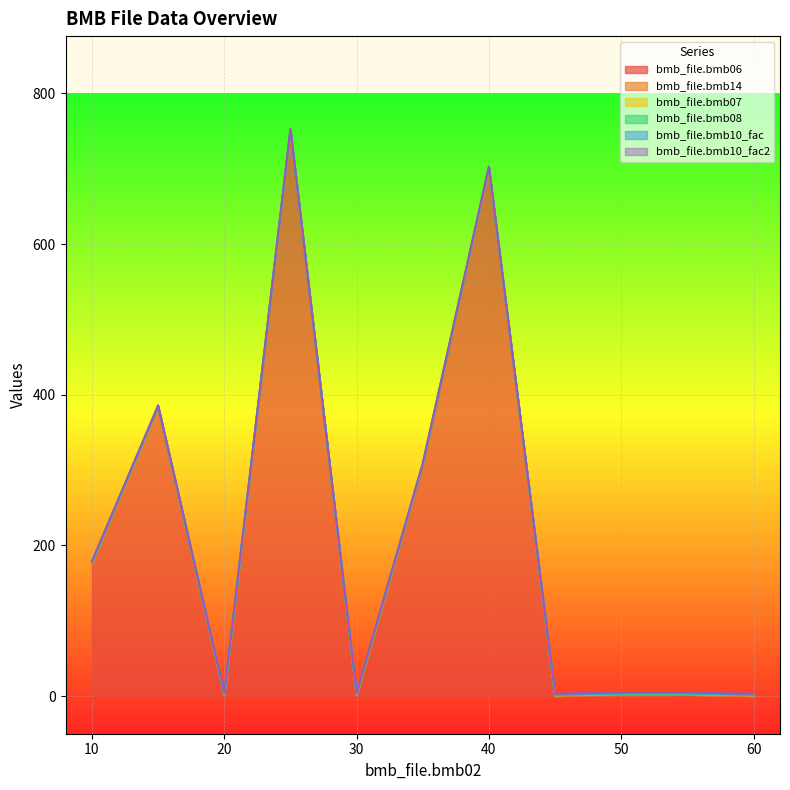

What is the greatest value displayed?

750.0